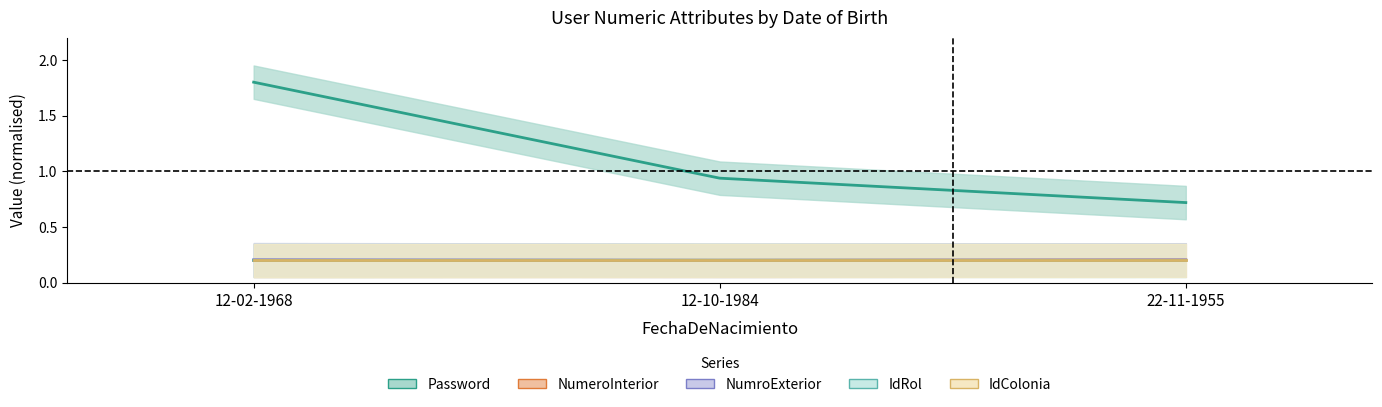

What position from the right is 22-11-1955?

1